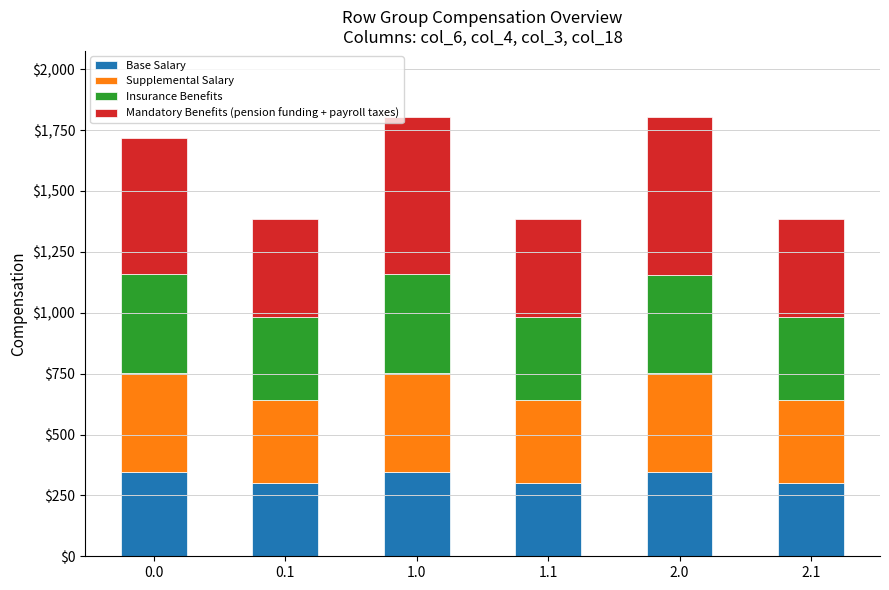

What is the sum of the Base Salary values at 0.0 and 0.1?

649.7